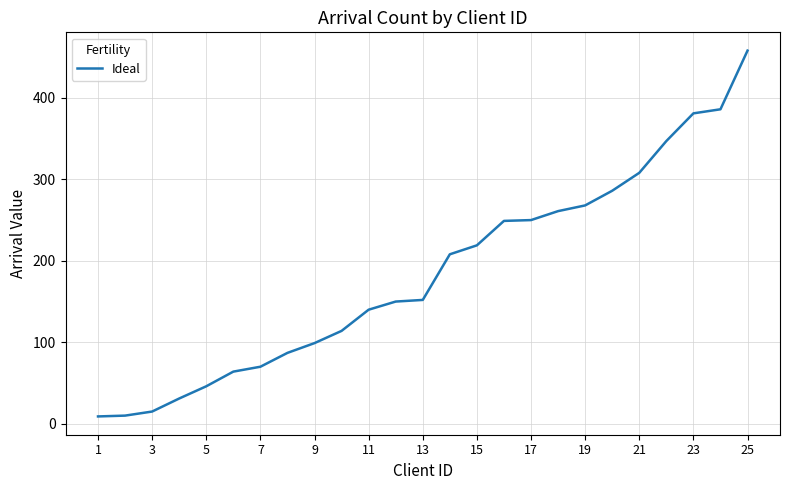

What is the difference between the maximum and minimum values?

449